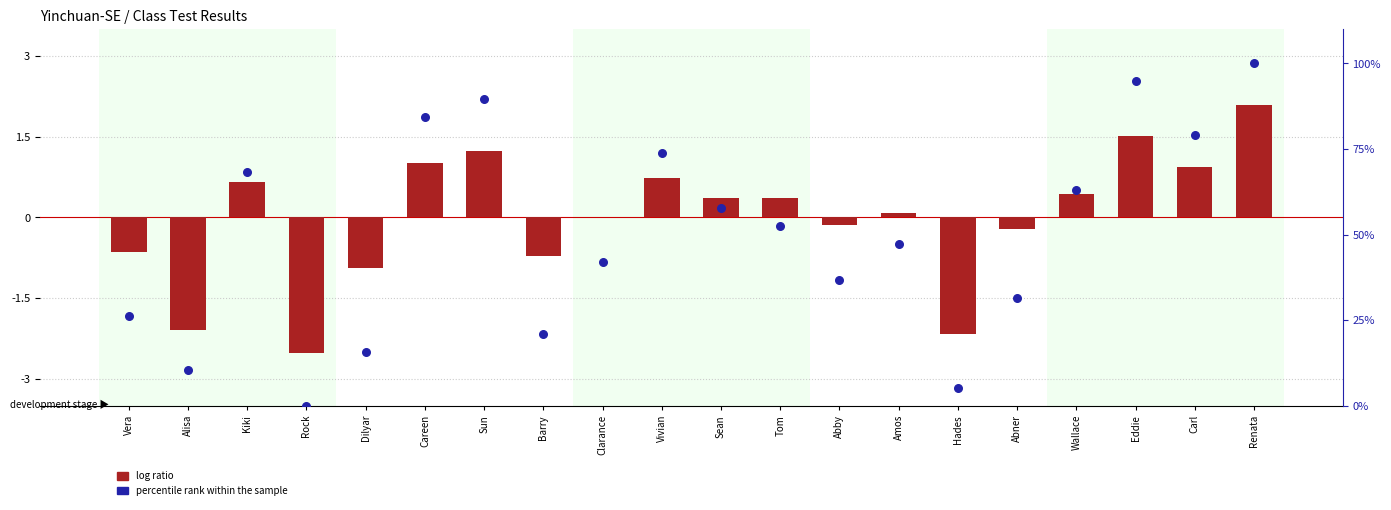

Which series contains the lowest Y value?

log ratio